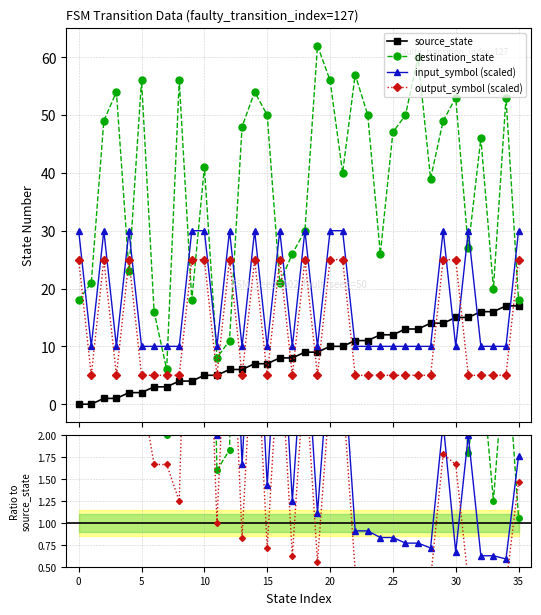

The value of source_state at 11 is 5. True or false?

True